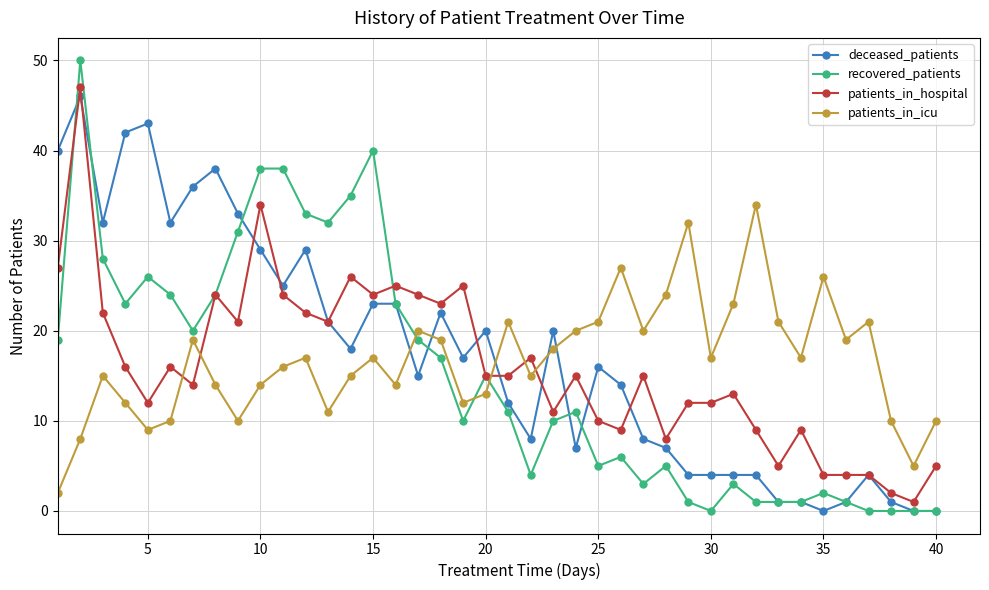

Which series has the widest spread of values?

recovered_patients